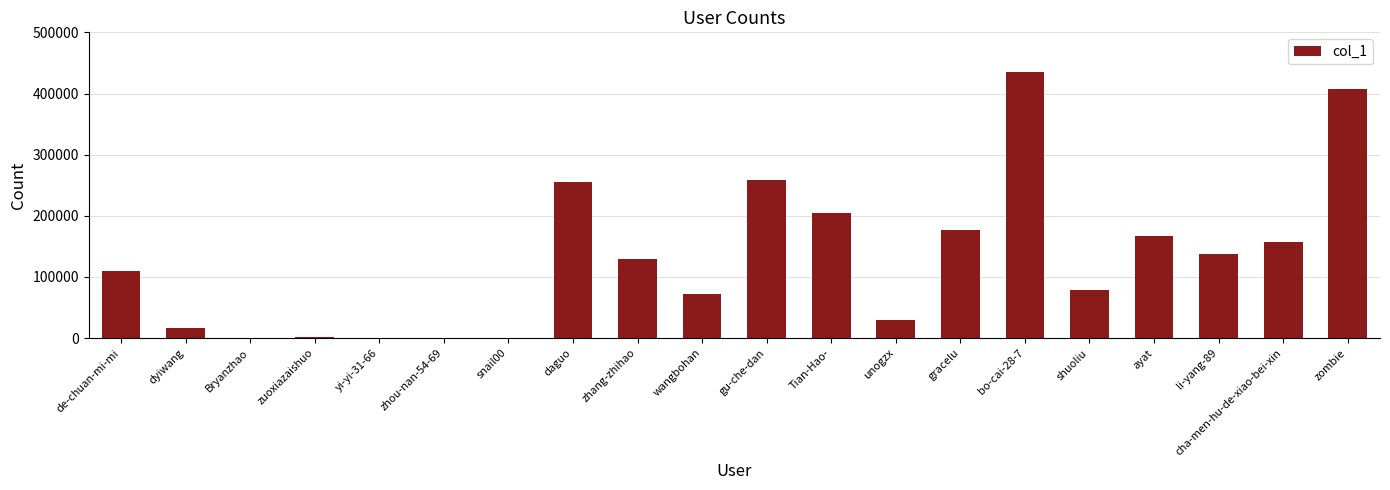

Between li-yang-89 and wangbohan, which is larger?

li-yang-89